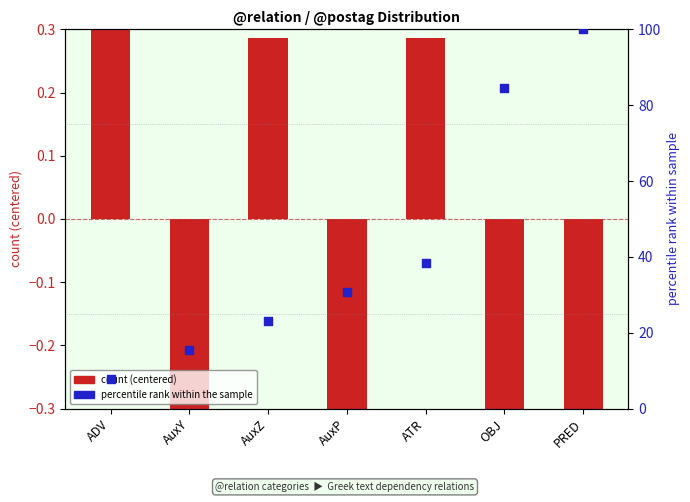

Which series has the widest spread of Y values?

percentile rank within the sample